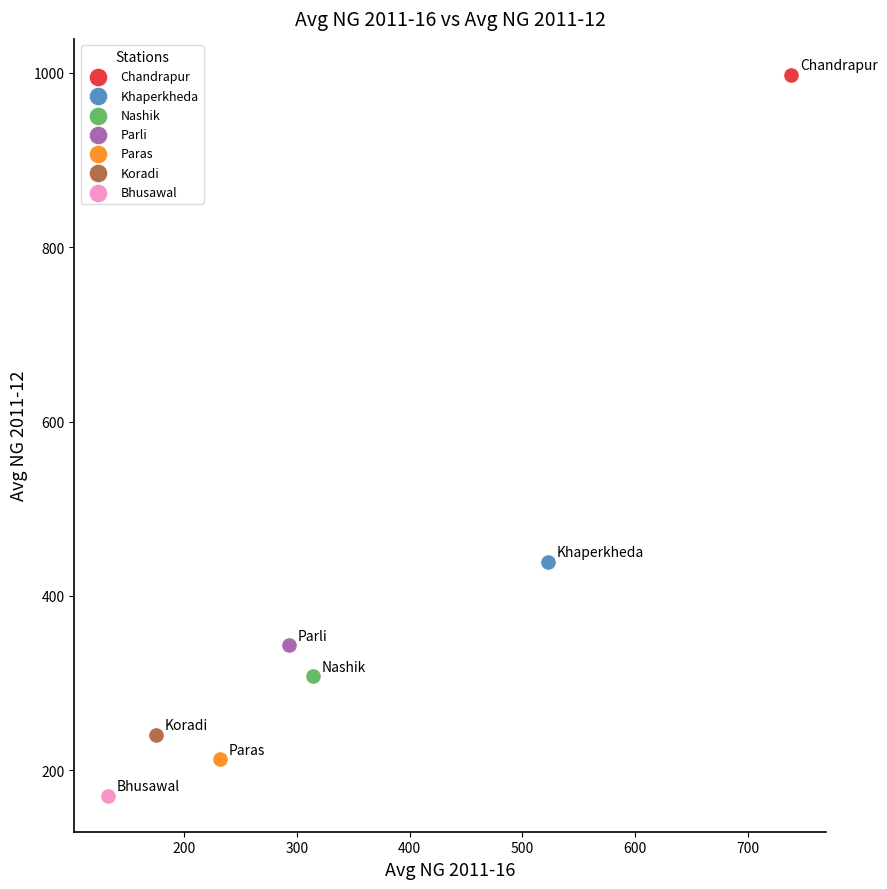

What are all the series names shown in the legend?

Chandrapur, Khaperkheda, Nashik, Parli, Paras, Koradi, Bhusawal